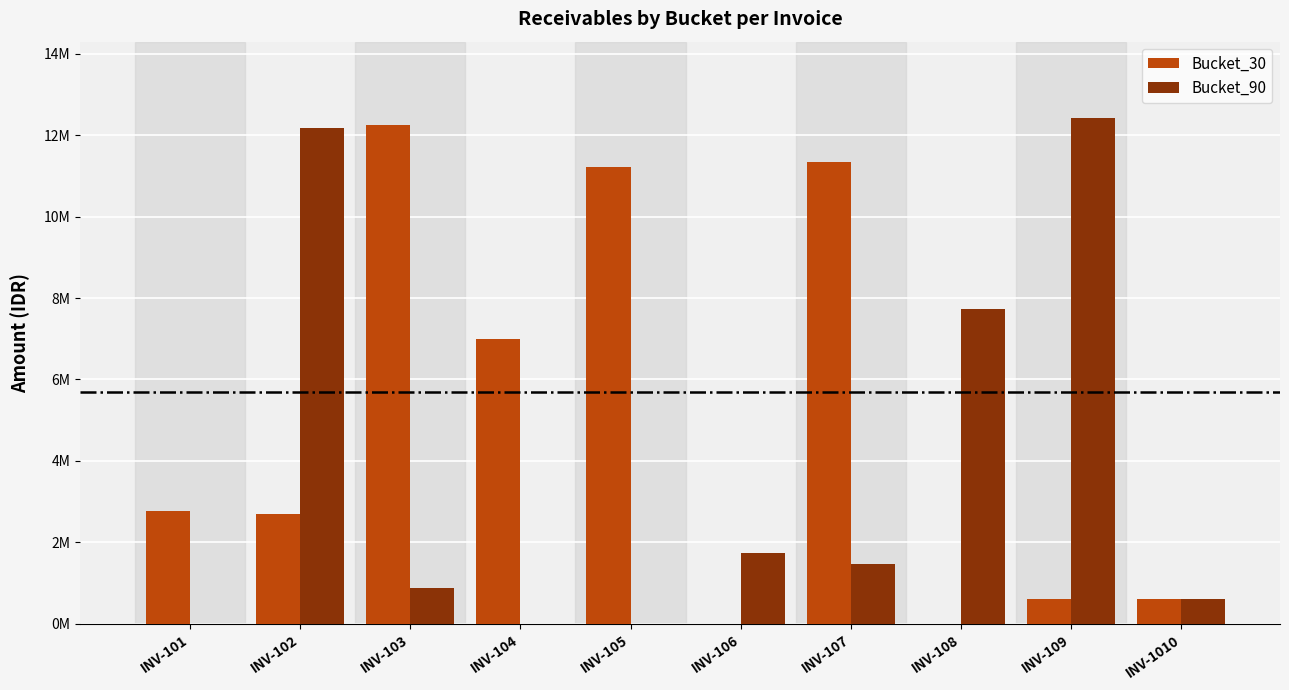

The Bucket_30 series shows 15874874 at INV-107. True or false?

False